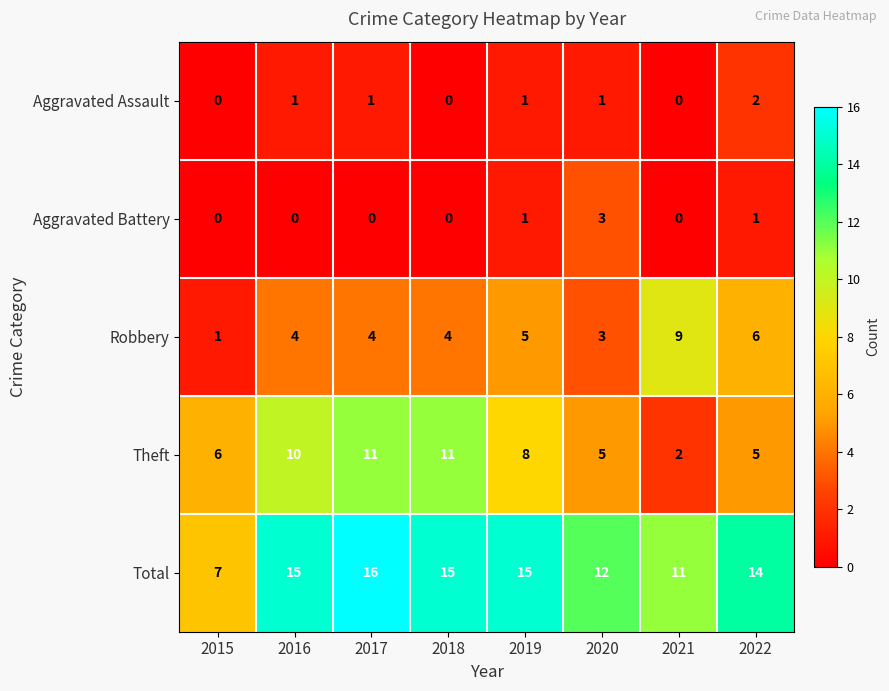

Where is Theft nearest to the value 6?

2015